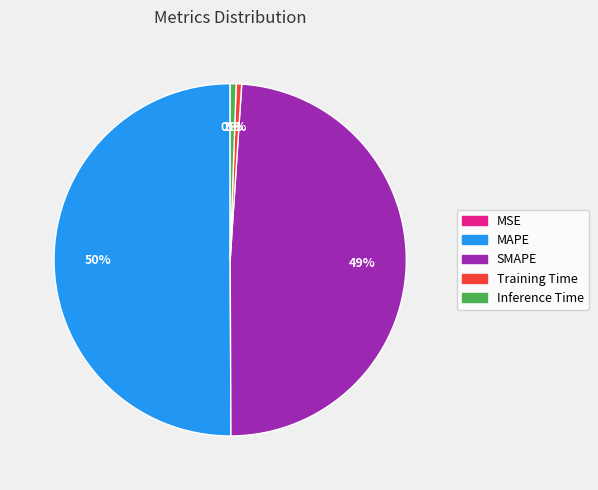

To the nearest percent, what is the average slice percentage?

20%